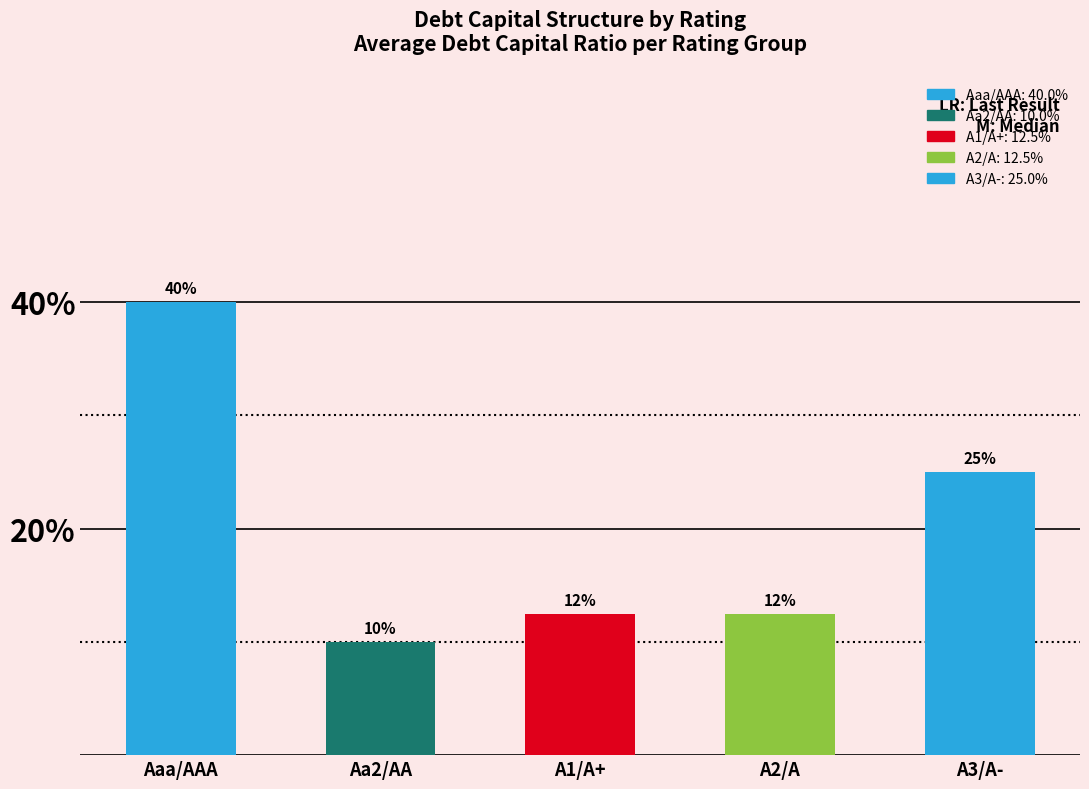

Between Aaa/AAA and A3/A-, which is larger?

Aaa/AAA